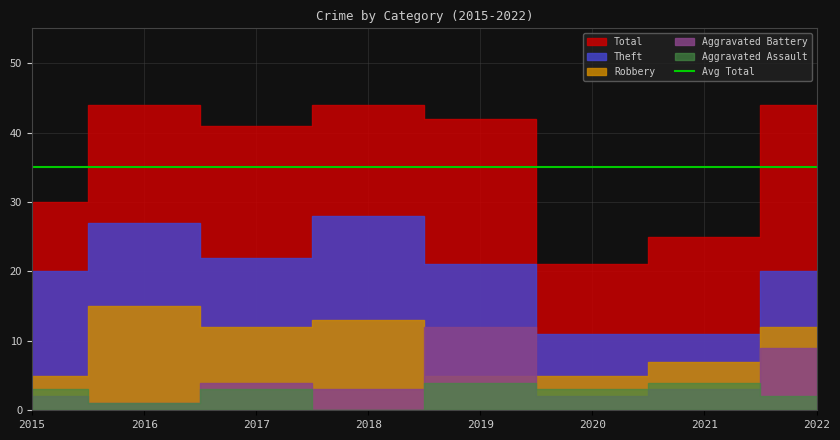

What is the maximum value shown in the chart?

44